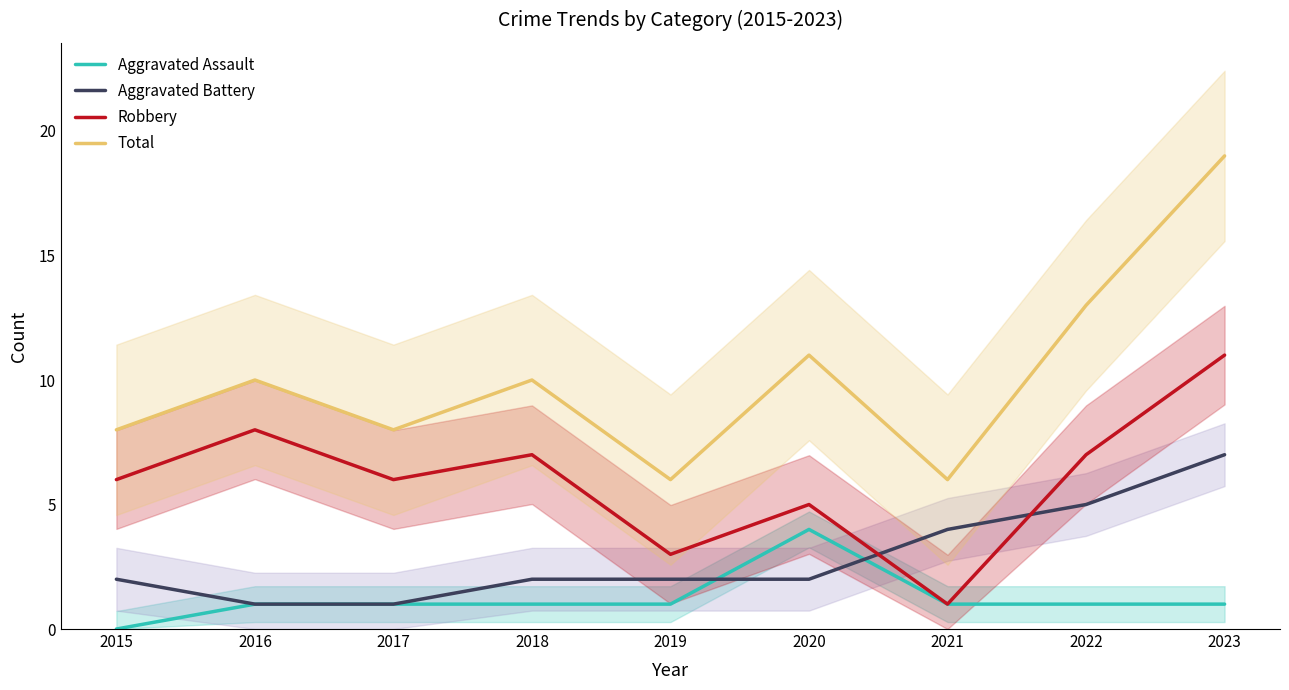

The Robbery series shows 6 at 2017. True or false?

True